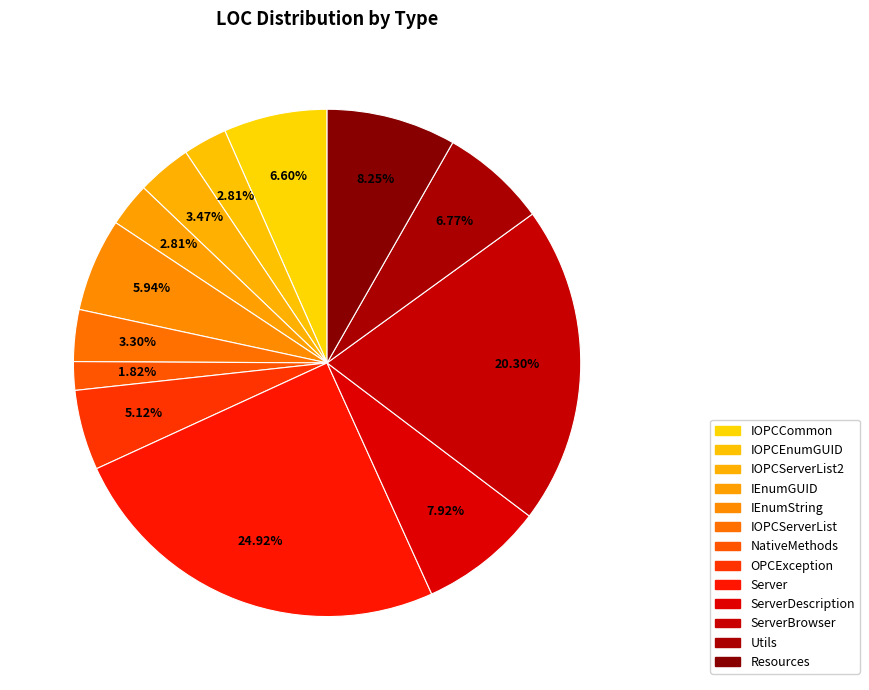

True or false: NativeMethods accounts for 2% of the total.

True